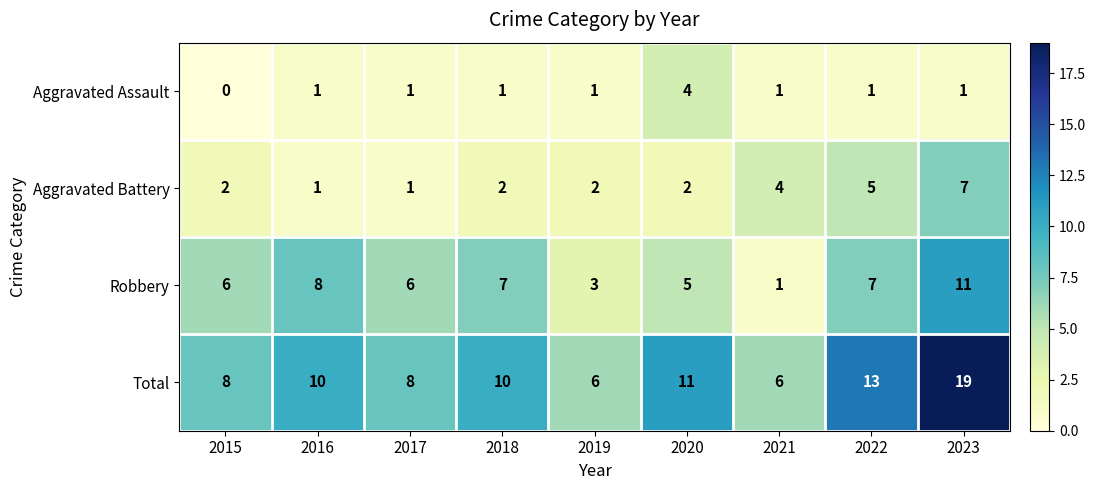

At how many categories does at least one series exceed 16?

1